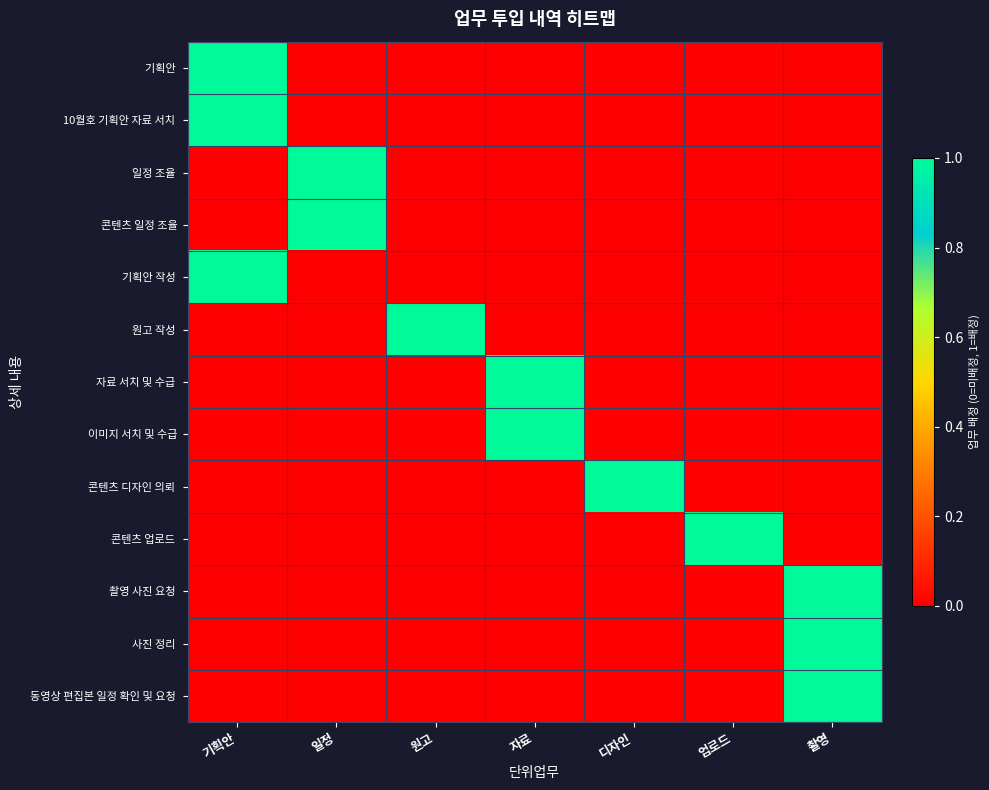

What is the maximum value shown in the chart?

1